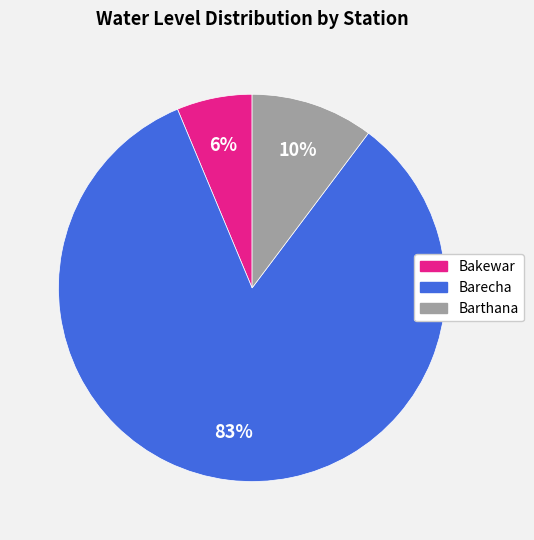

Which category has the biggest portion of the pie?

Barecha